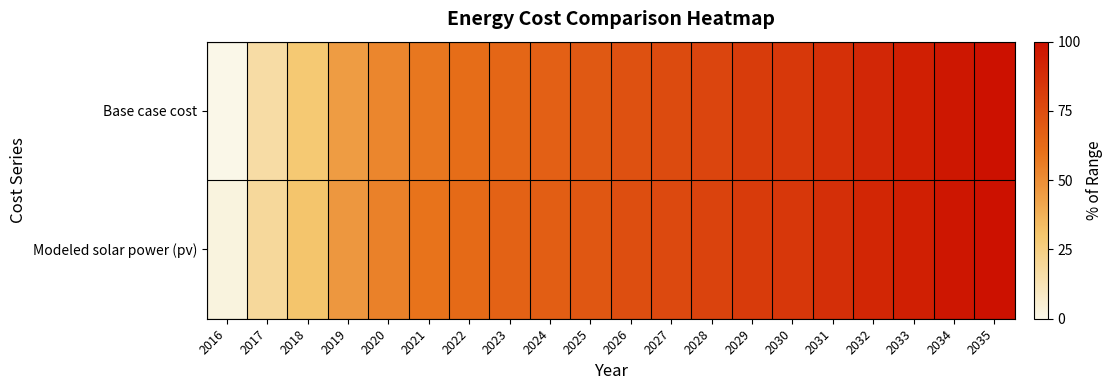

Reading left to right, transcribe all the data shown in this chart.

Base case cost: 2016=0.0	2017=16.5	2018=28.6	2019=45.1	2020=52.8	2021=58.2	2022=62.0	2023=64.8	2024=67.1	2025=69.9	2026=73.4	2027=76.0	2028=78.5	2029=81.7	2030=83.3	2031=86.8	2032=90.3	2033=93.8	2034=97.3	2035=99.8
Modeled solar power (pv): 2016=2.6	2017=18.8	2018=30.6	2019=46.8	2020=54.3	2021=59.6	2022=63.3	2023=66.0	2024=68.2	2025=70.9	2026=74.3	2027=76.8	2028=79.3	2029=82.4	2030=83.9	2031=87.3	2032=90.7	2033=94.1	2034=97.5	2035=100.0